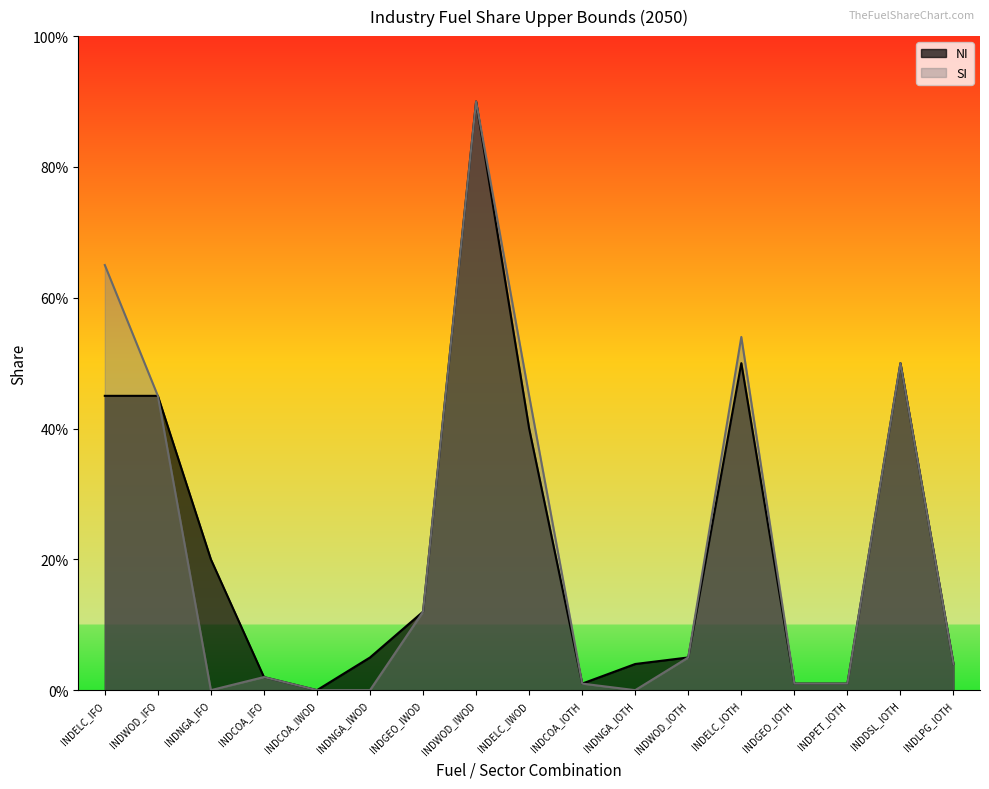

Reading left to right, list all the values displayed in this chart.

NI: 0.5	0.5	0.2	0.0	0.0	0.1	0.1	0.9	0.4	0.0	0.0	0.1	0.5	0.0	0.0	0.5	0.0
SI: 0.7	0.5	0.0	0.0	0.0	0.0	0.1	0.9	0.5	0.0	0.0	0.1	0.5	0.0	0.0	0.5	0.0